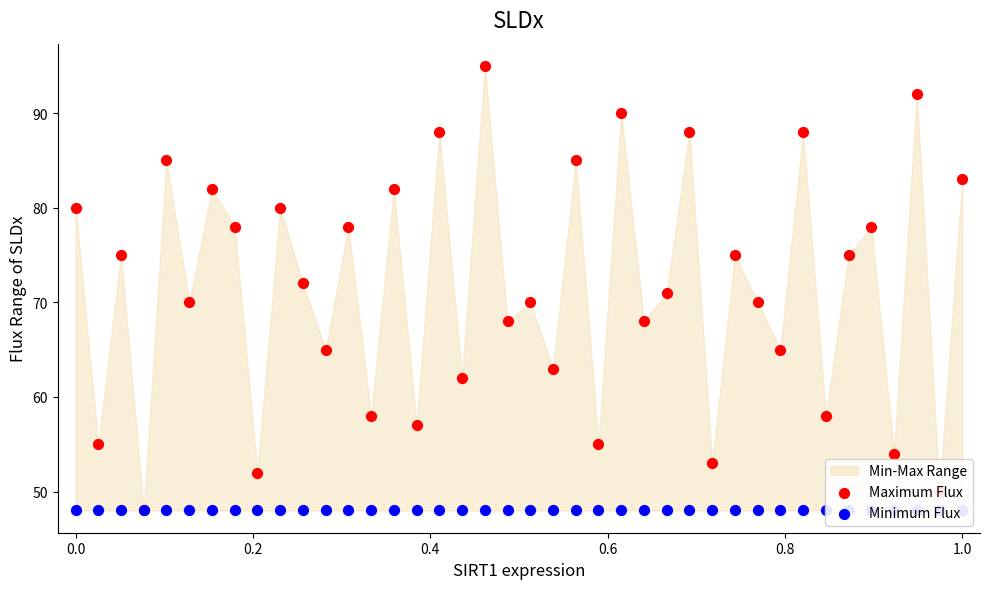

What are all the series names shown in the legend?

Maximum Flux, Minimum Flux